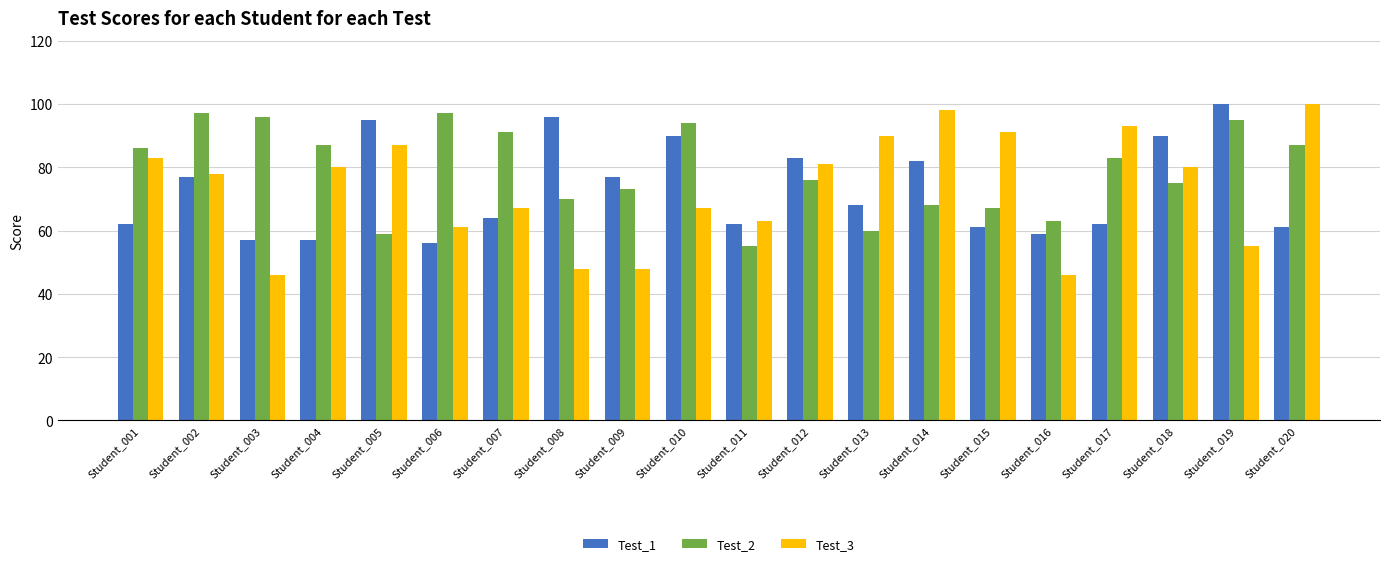

How many bars are there in each group?

3